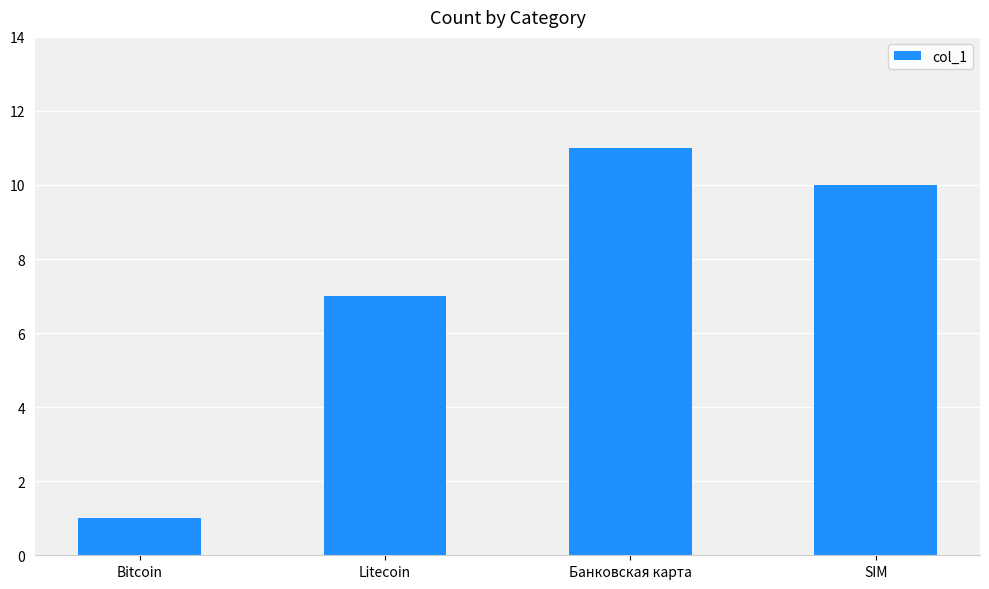

Count the number of data series in this chart.

1